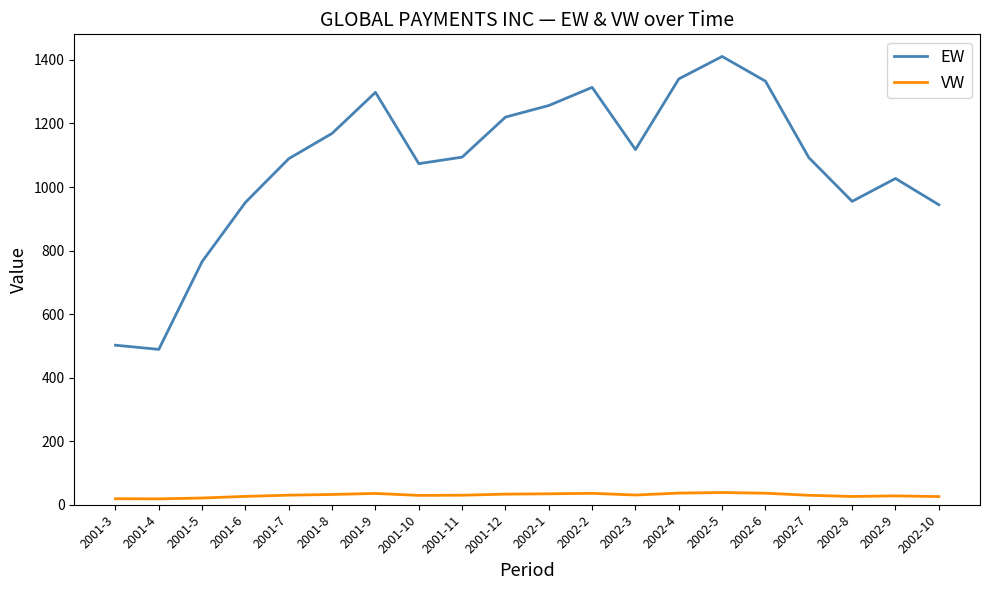

How many series are shown in this chart?

2